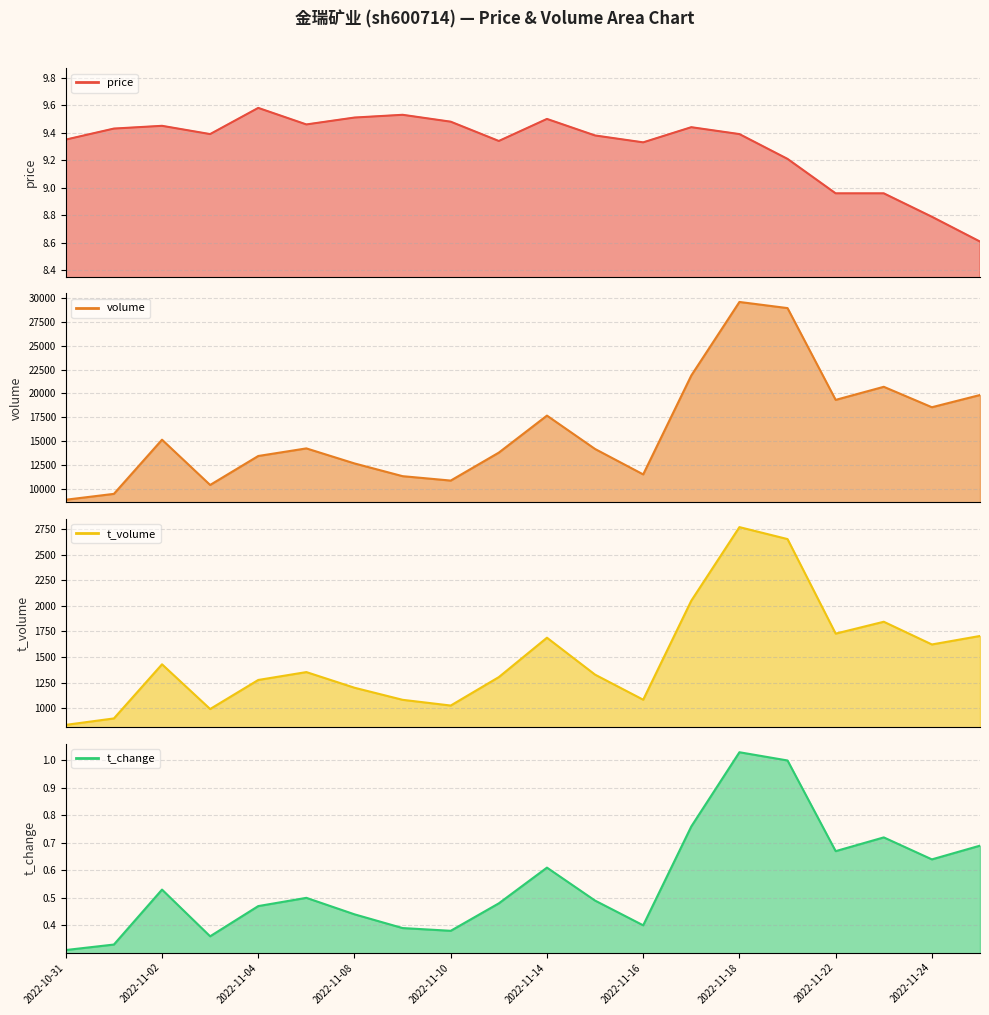

What is the sum of all t_volume line values?

29876.0